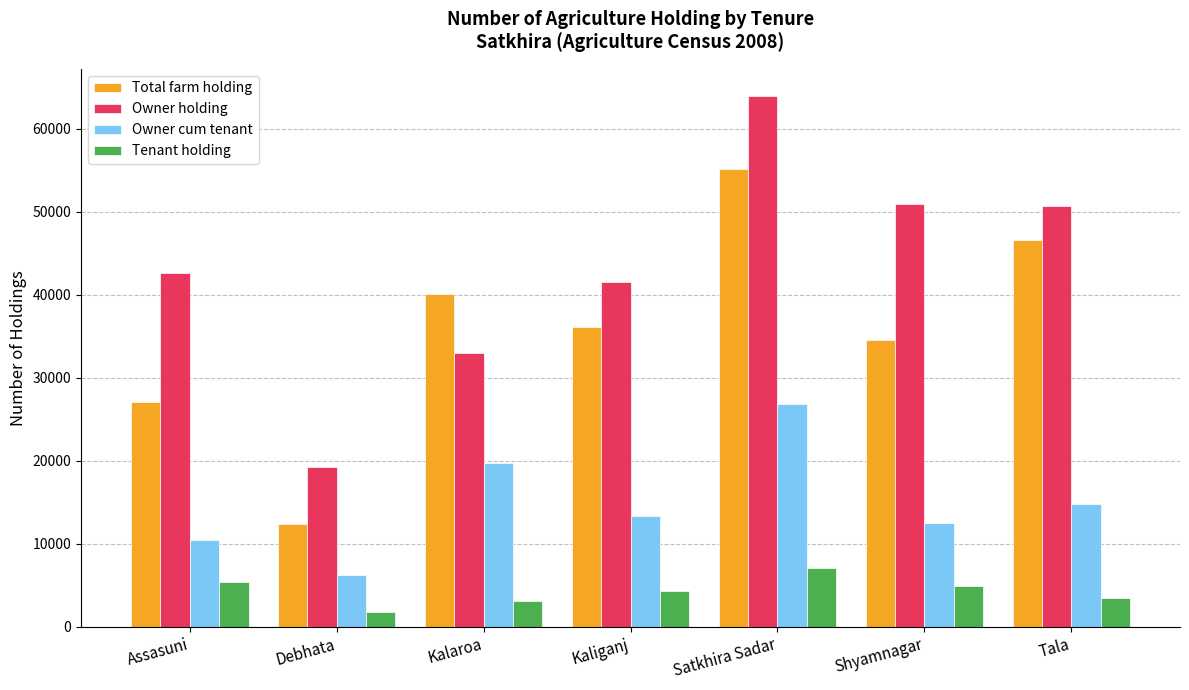

What are all the series names shown in the legend?

Total farm holding, Owner holding, Owner cum tenant, Tenant holding